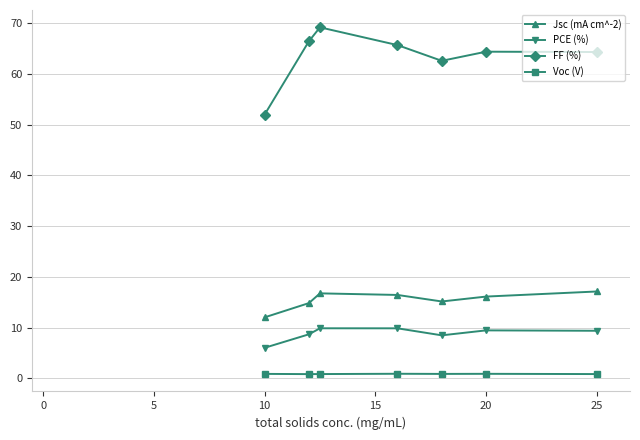

What is the difference between the maximum and minimum values in the PCE (%) series?

3.8